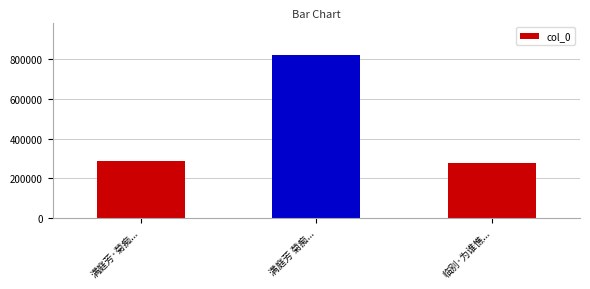

List the labels in order of value, largest first.

满庭芳 菊痴..., 满庭芳·菊痴..., 临别·为谁憔...